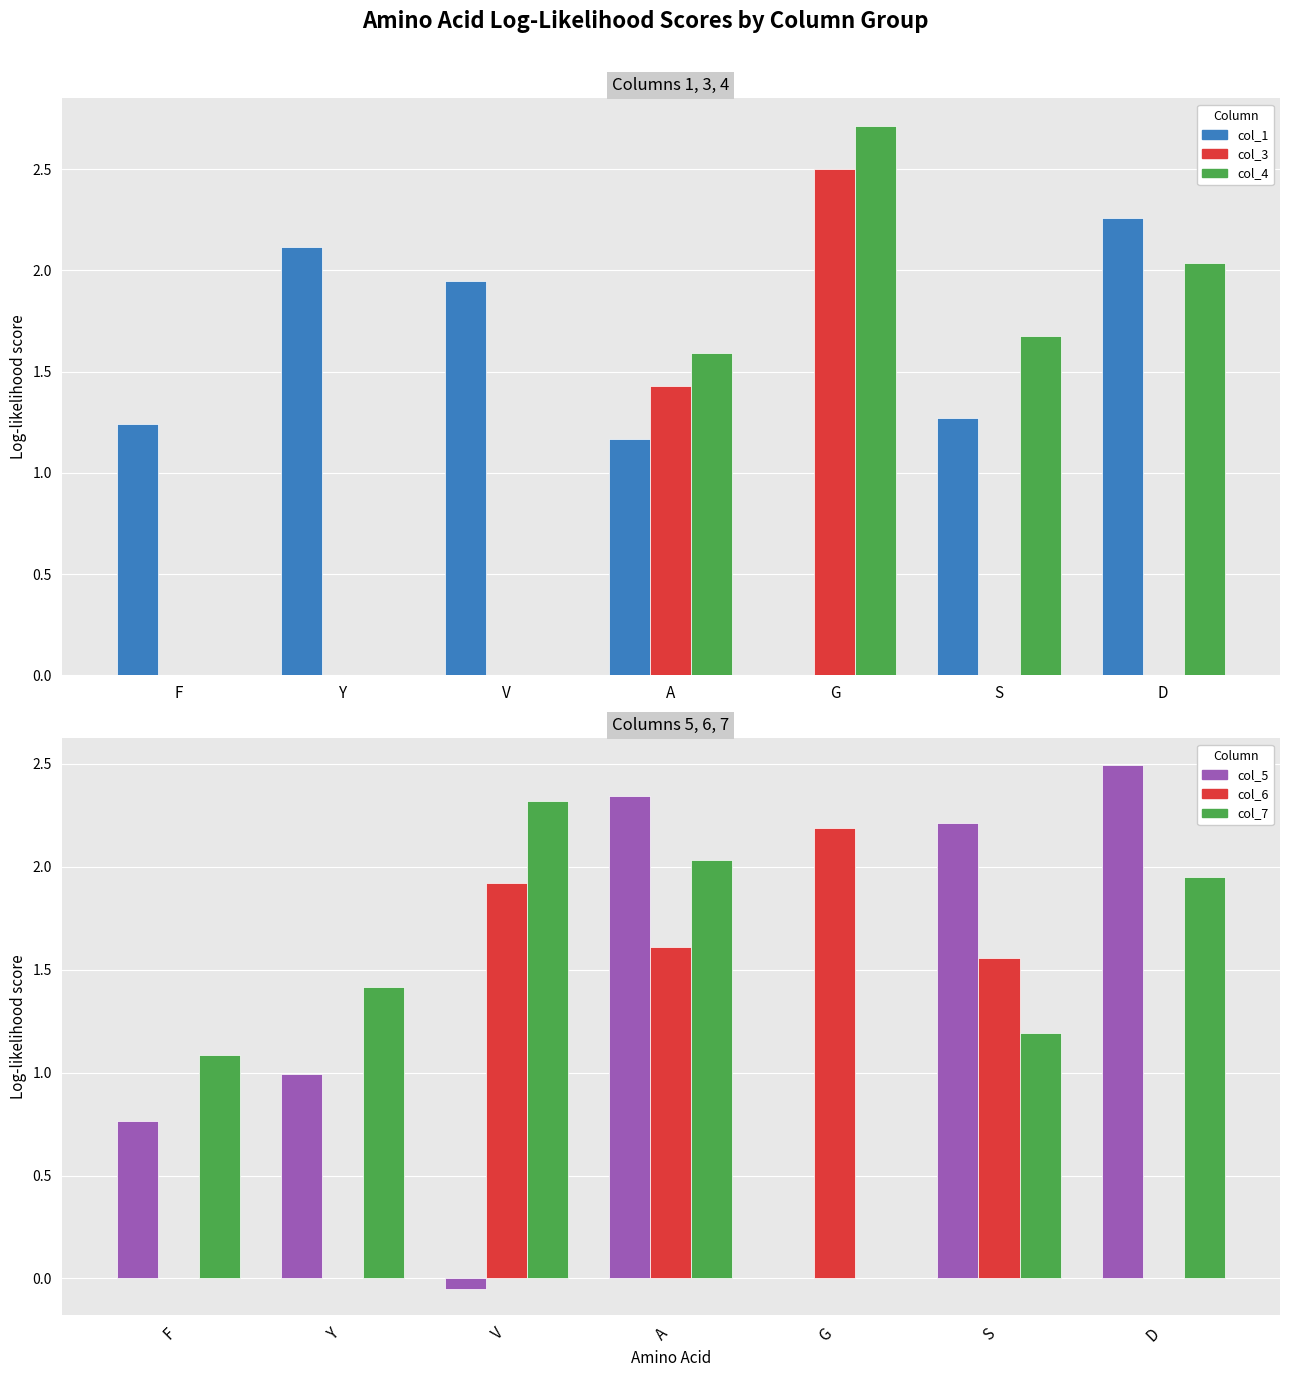

Are the bars grouped side by side (vs. stacked)?

Yes